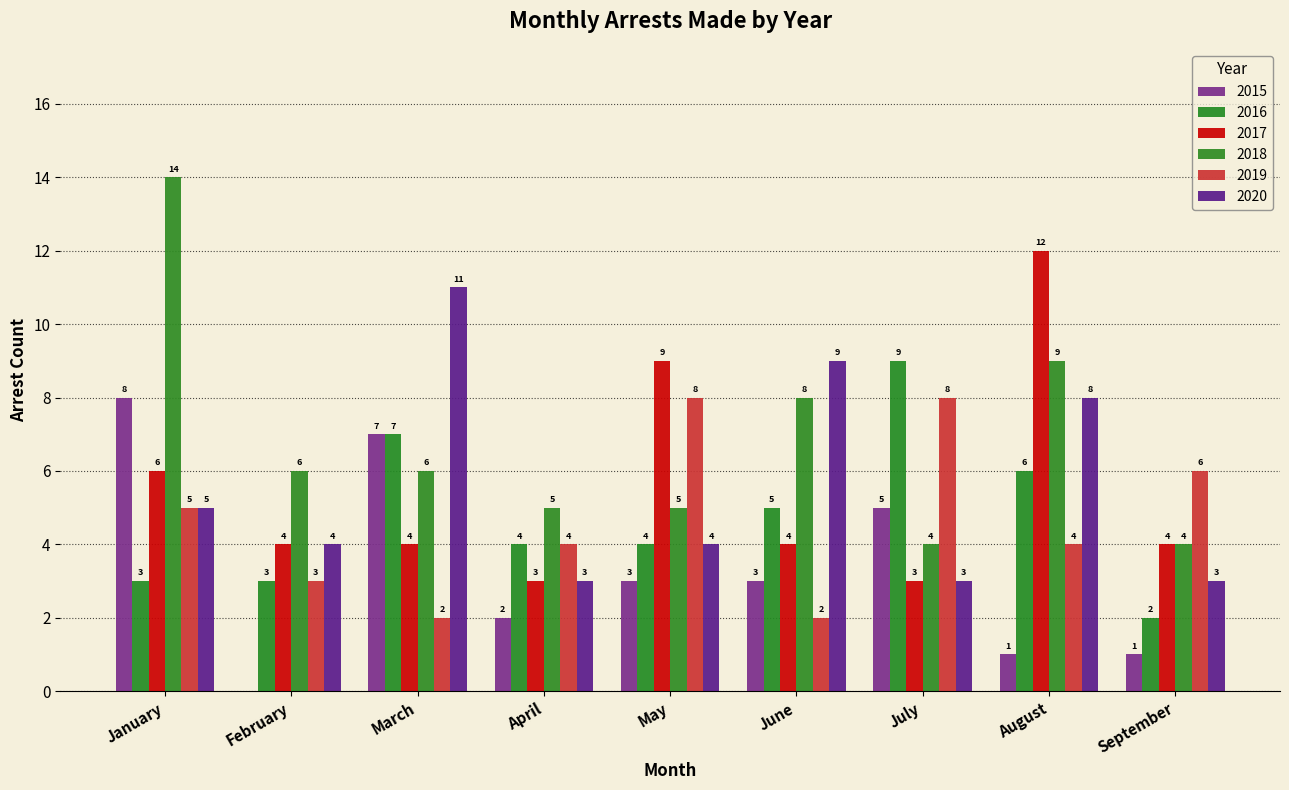

What is the approximate value of 2015 at August?

1